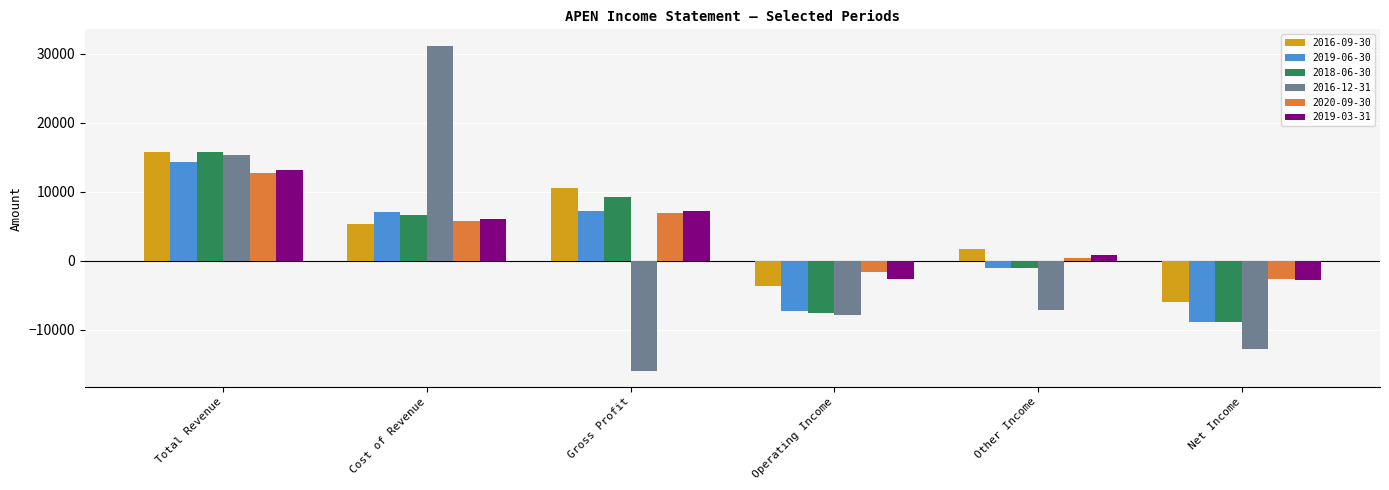

Is the value of 2019-03-31 at Operating Income greater than the value of 2016-12-31 at Total Revenue?

No